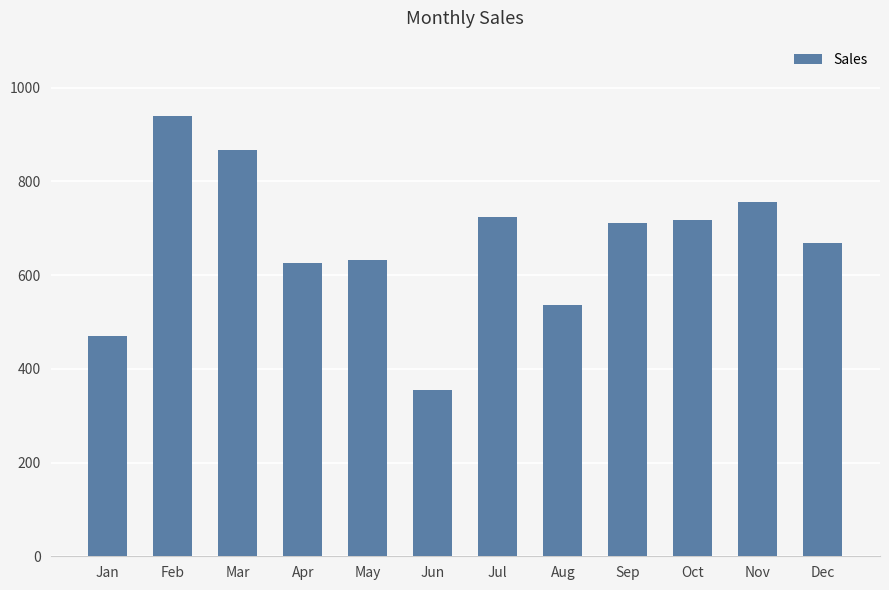

What is the maximum value shown in the chart?

940